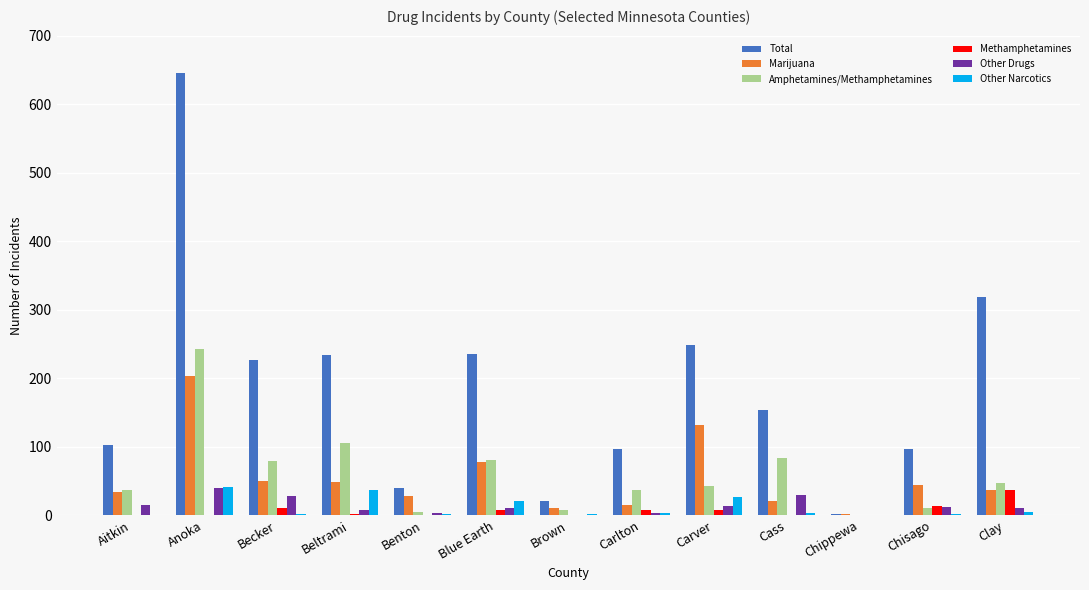

The Amphetamines/Methamphetamines series shows 115 at Cass. True or false?

False